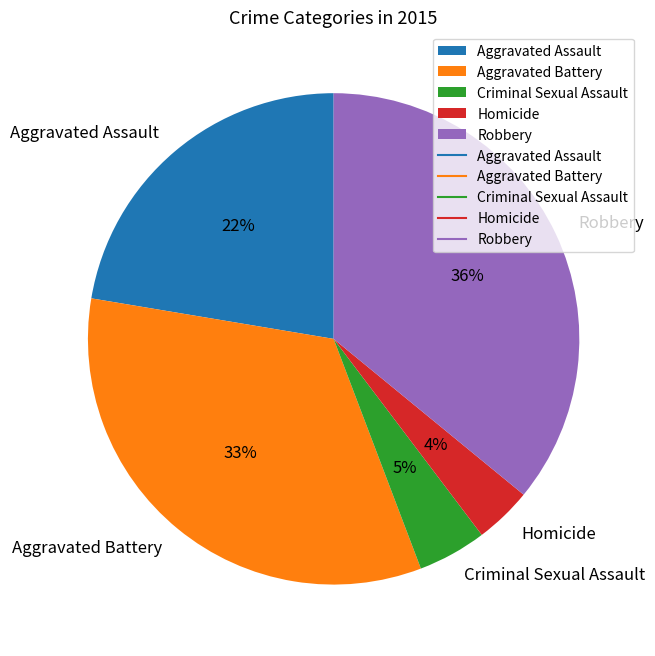

Approximately how many times larger is the value at Robbery compared to Aggravated Assault?

1.6